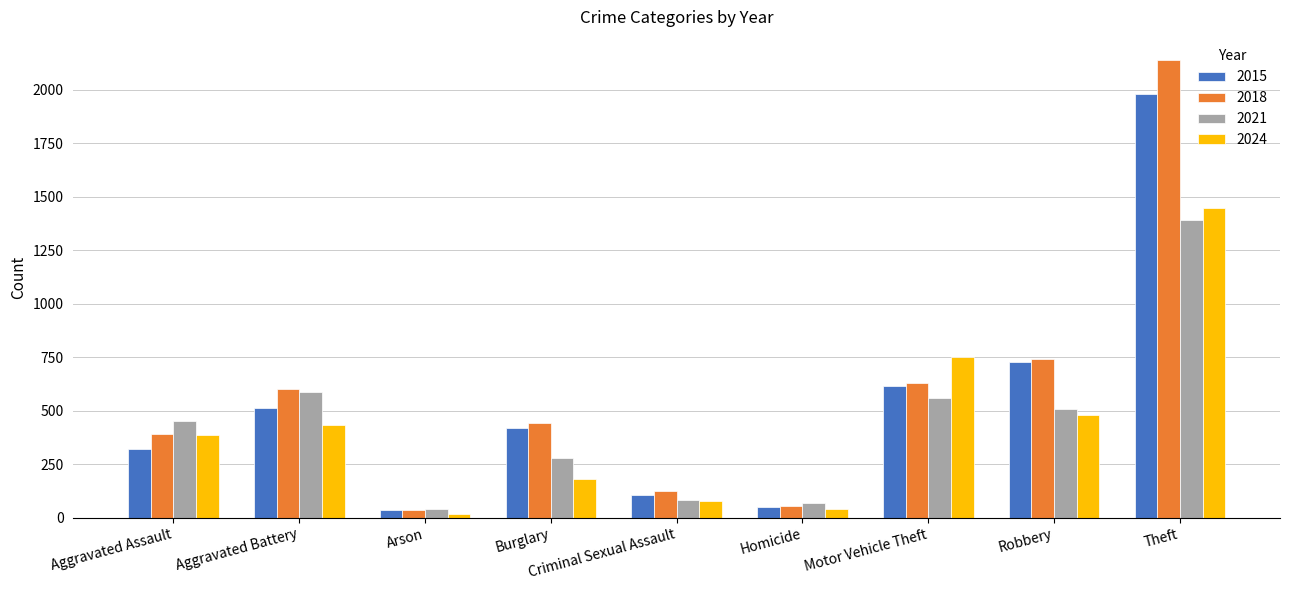

What are all the series names shown in the legend?

2015, 2018, 2021, 2024